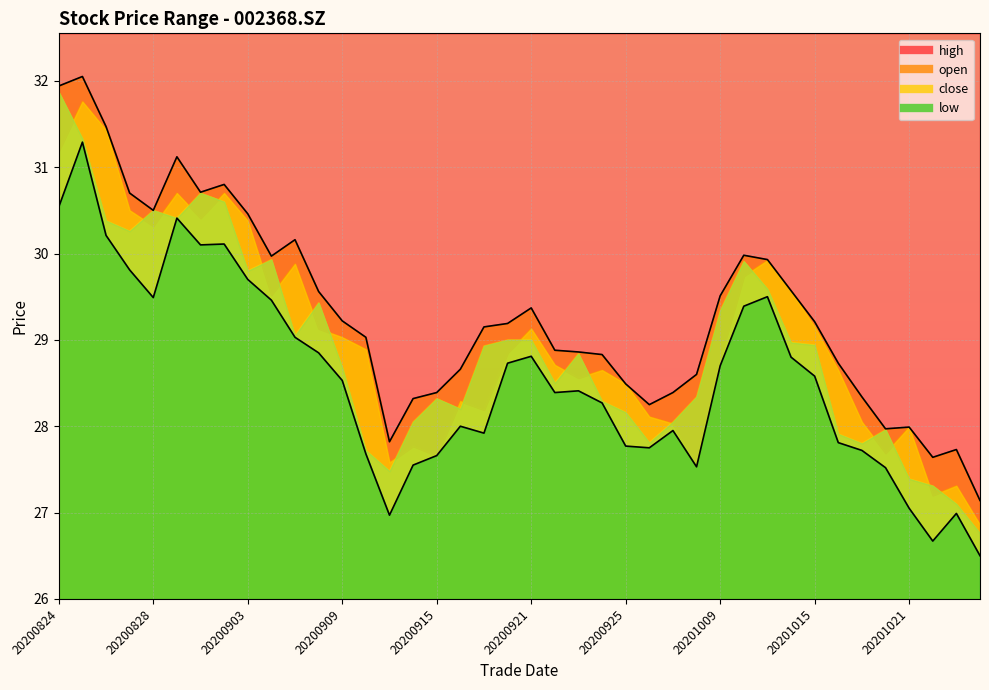

What is the average value of the high series?

29.3